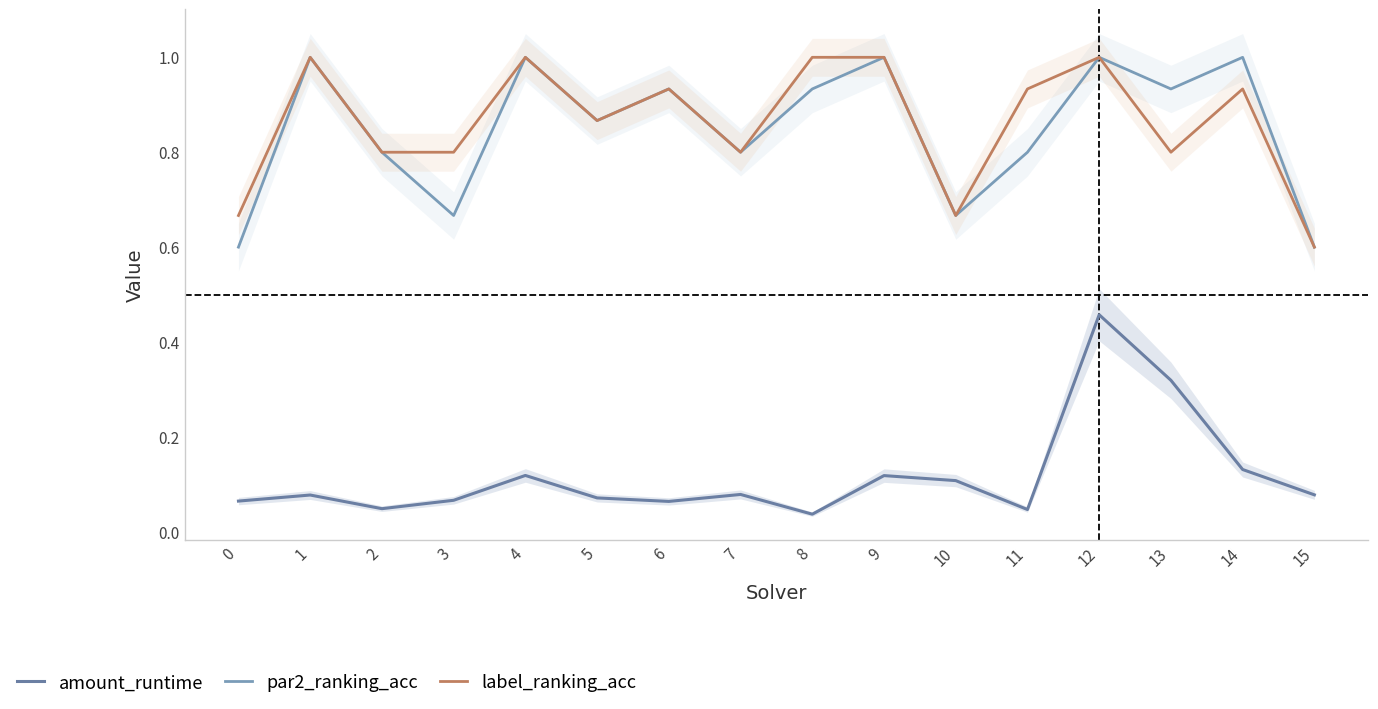

Does the chart display data point markers on the line(s)?

No